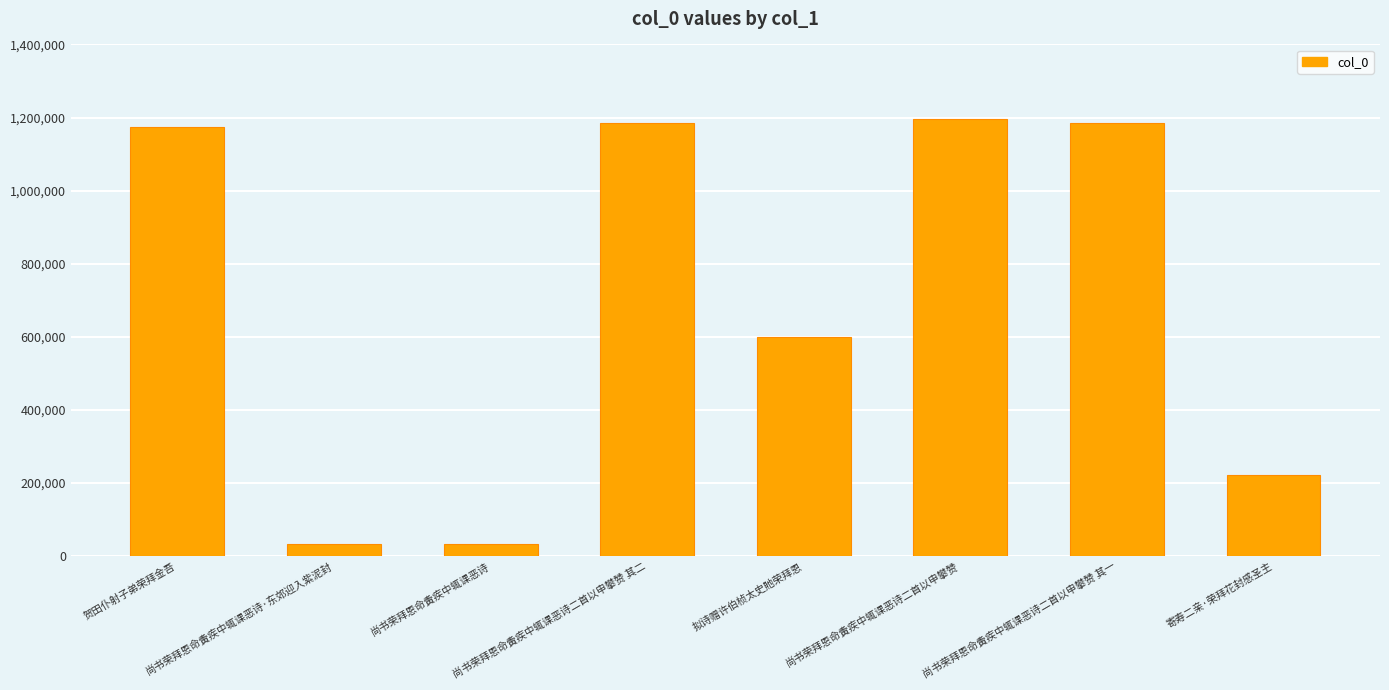

Which has a higher value, 寄寿二亲·荣拜花封感圣主 or 尚书荣拜恩命夤疾中辄课恶诗?

寄寿二亲·荣拜花封感圣主